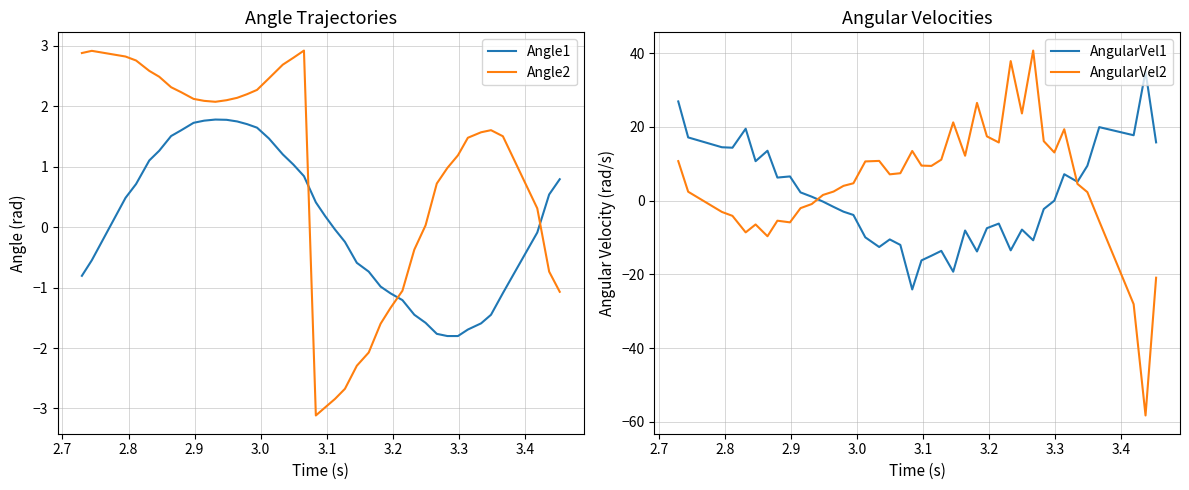

True or false: AngularVel1 and Angle2 intersect in this chart.

True